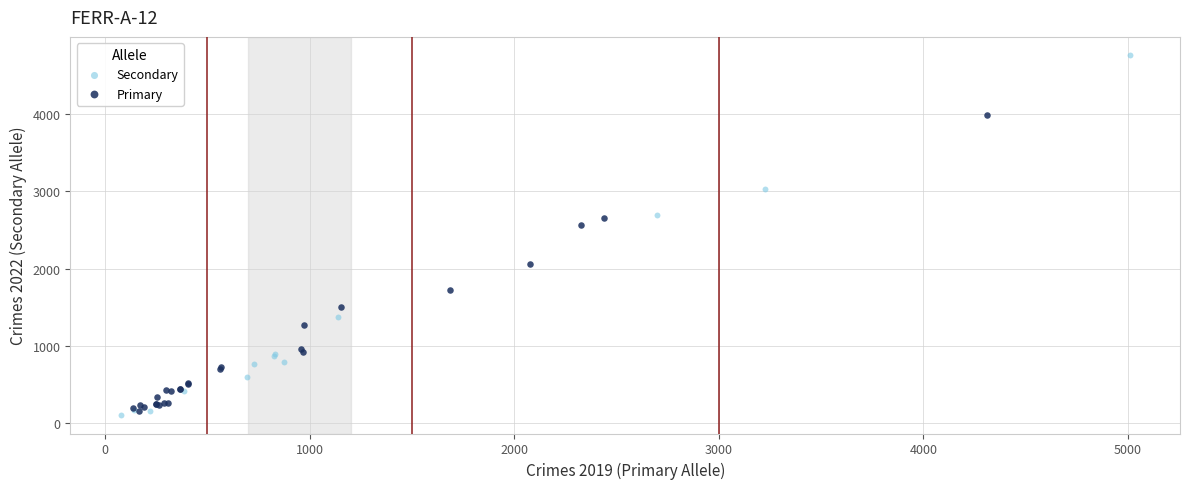

Which series contains the lowest Y value?

Secondary